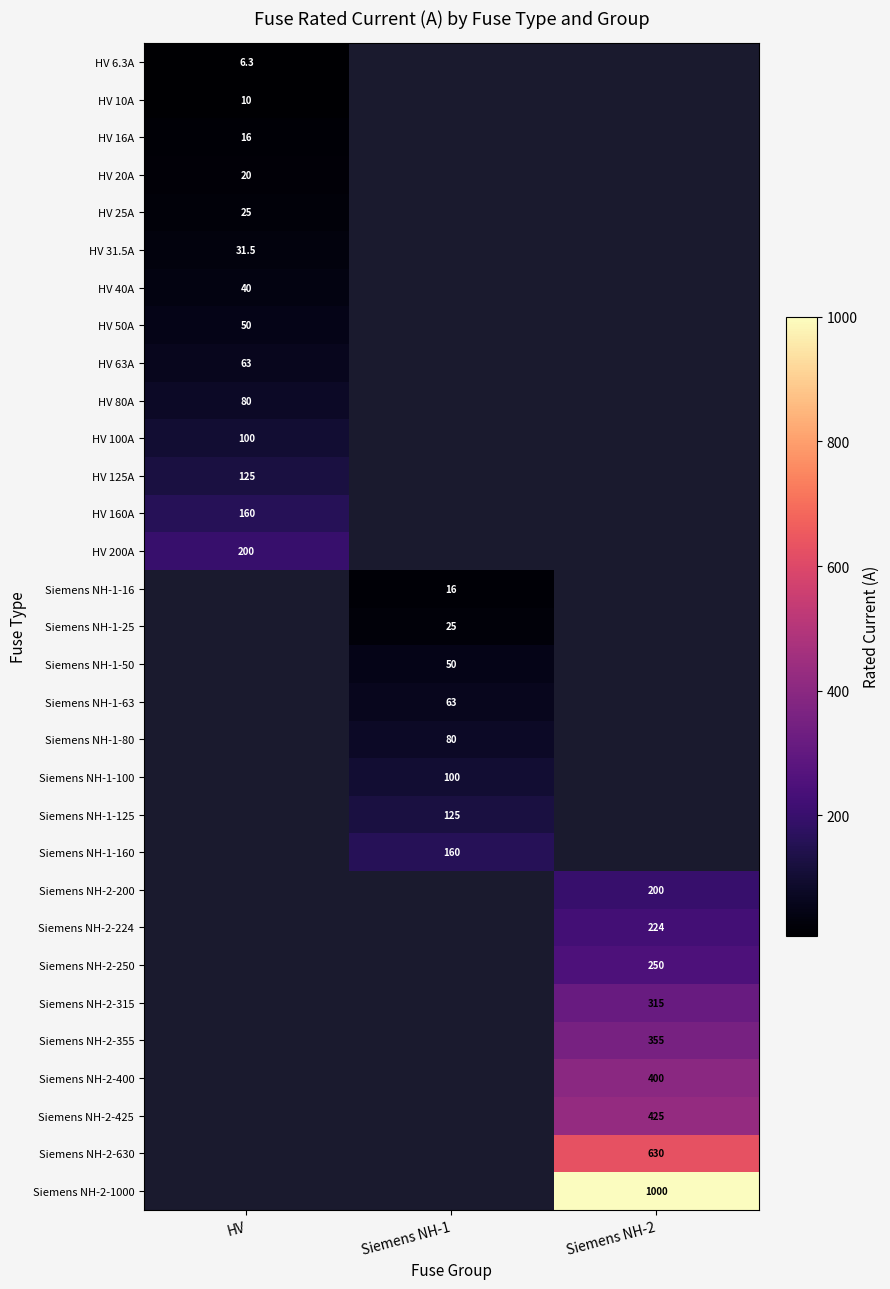

What is the minimum value shown in the chart?

6.3